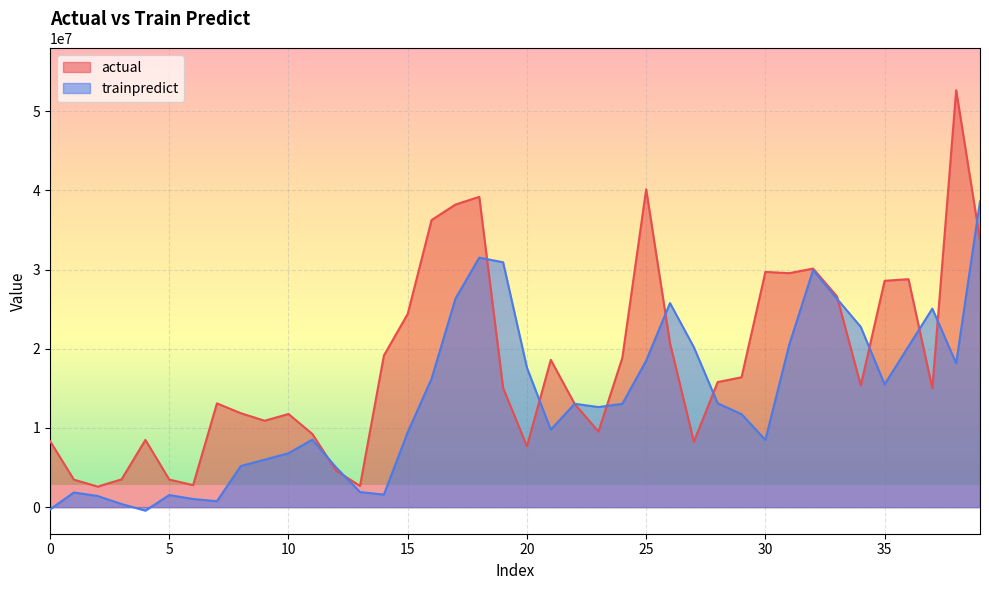

Is the value of actual at 22 greater than the value of trainpredict at 38?

No